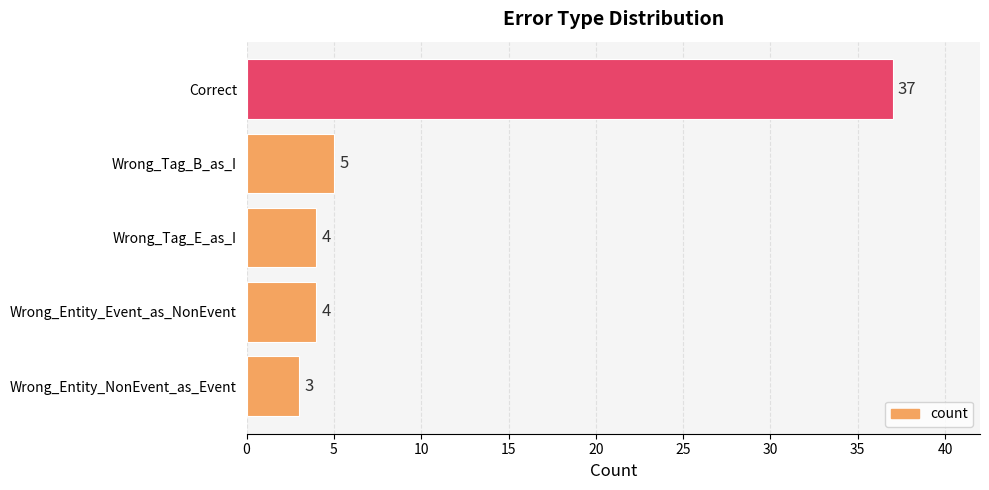

Reading top to bottom, transcribe all the data shown in this chart.

Correct=37	Wrong_Tag_B_as_I=5	Wrong_Tag_E_as_I=4	Wrong_Entity_Event_as_NonEvent=4	Wrong_Entity_NonEvent_as_Event=3